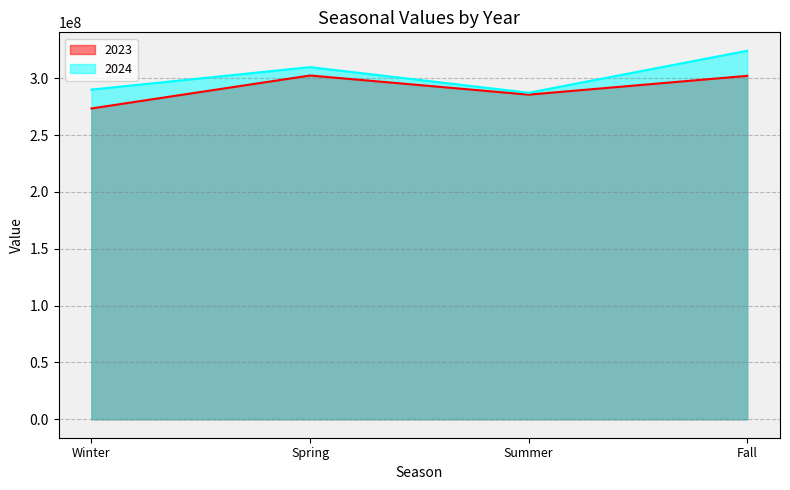

Which category has the lowest value in the 2024 series?

Summer